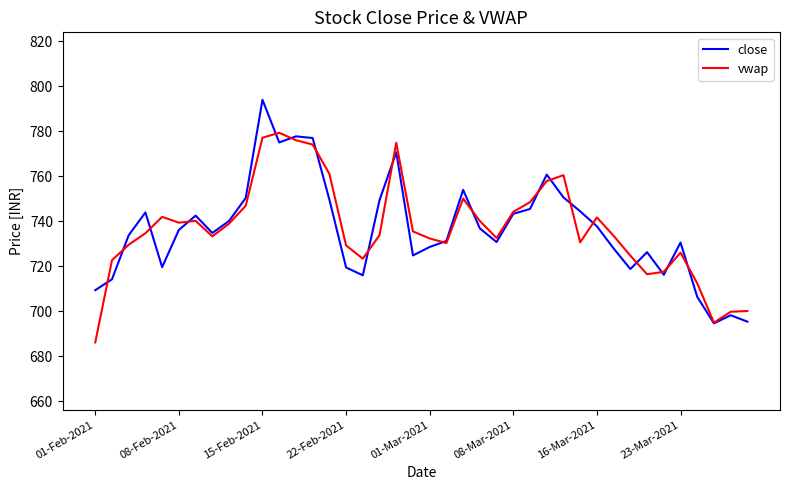

What is the highest value of the close series?

794.0